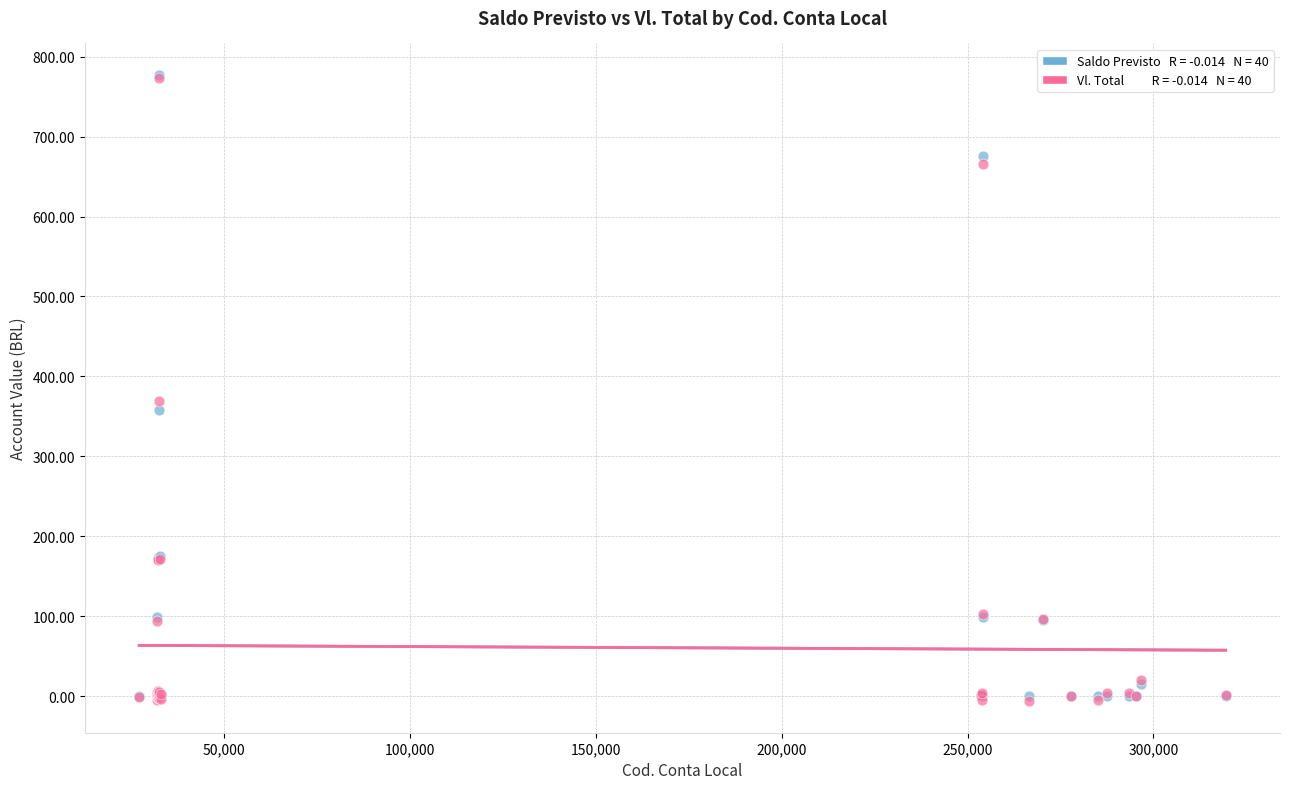

Across all series, what Y value is closest to 385?

368.9